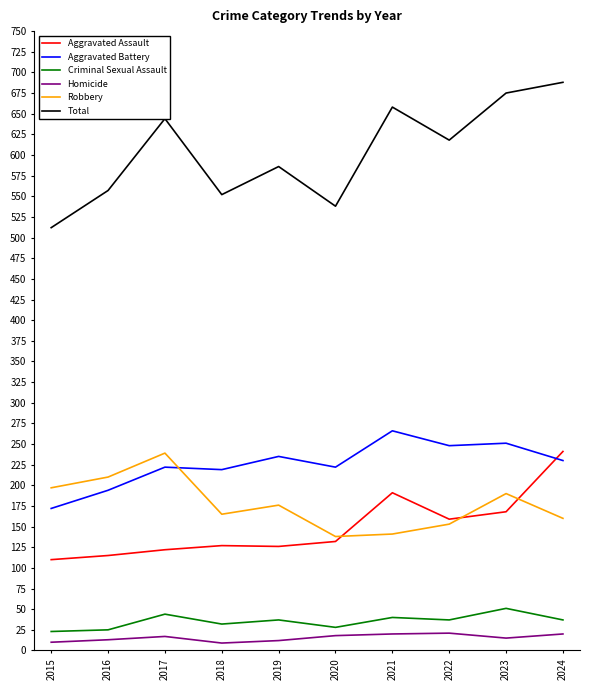

What is the greatest value displayed?

688